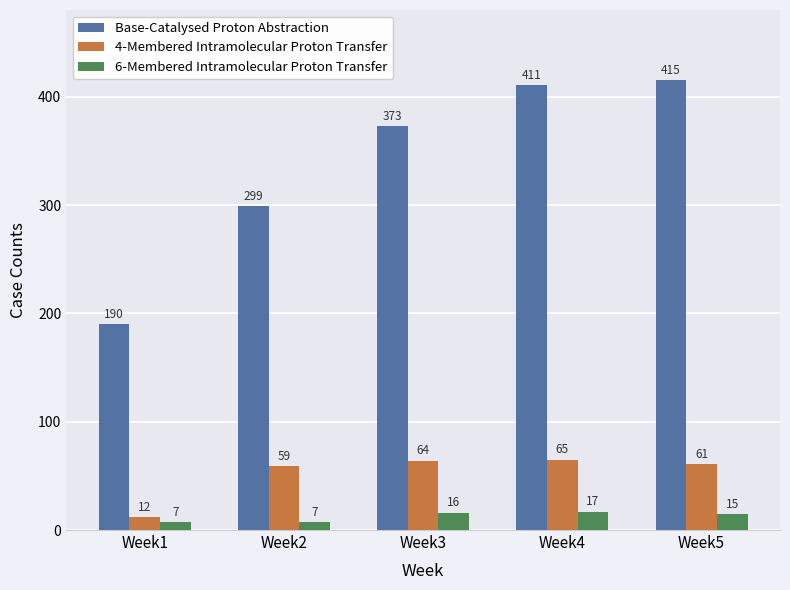

The 4-Membered Intramolecular Proton Transfer series shows 64 at Week3. True or false?

True